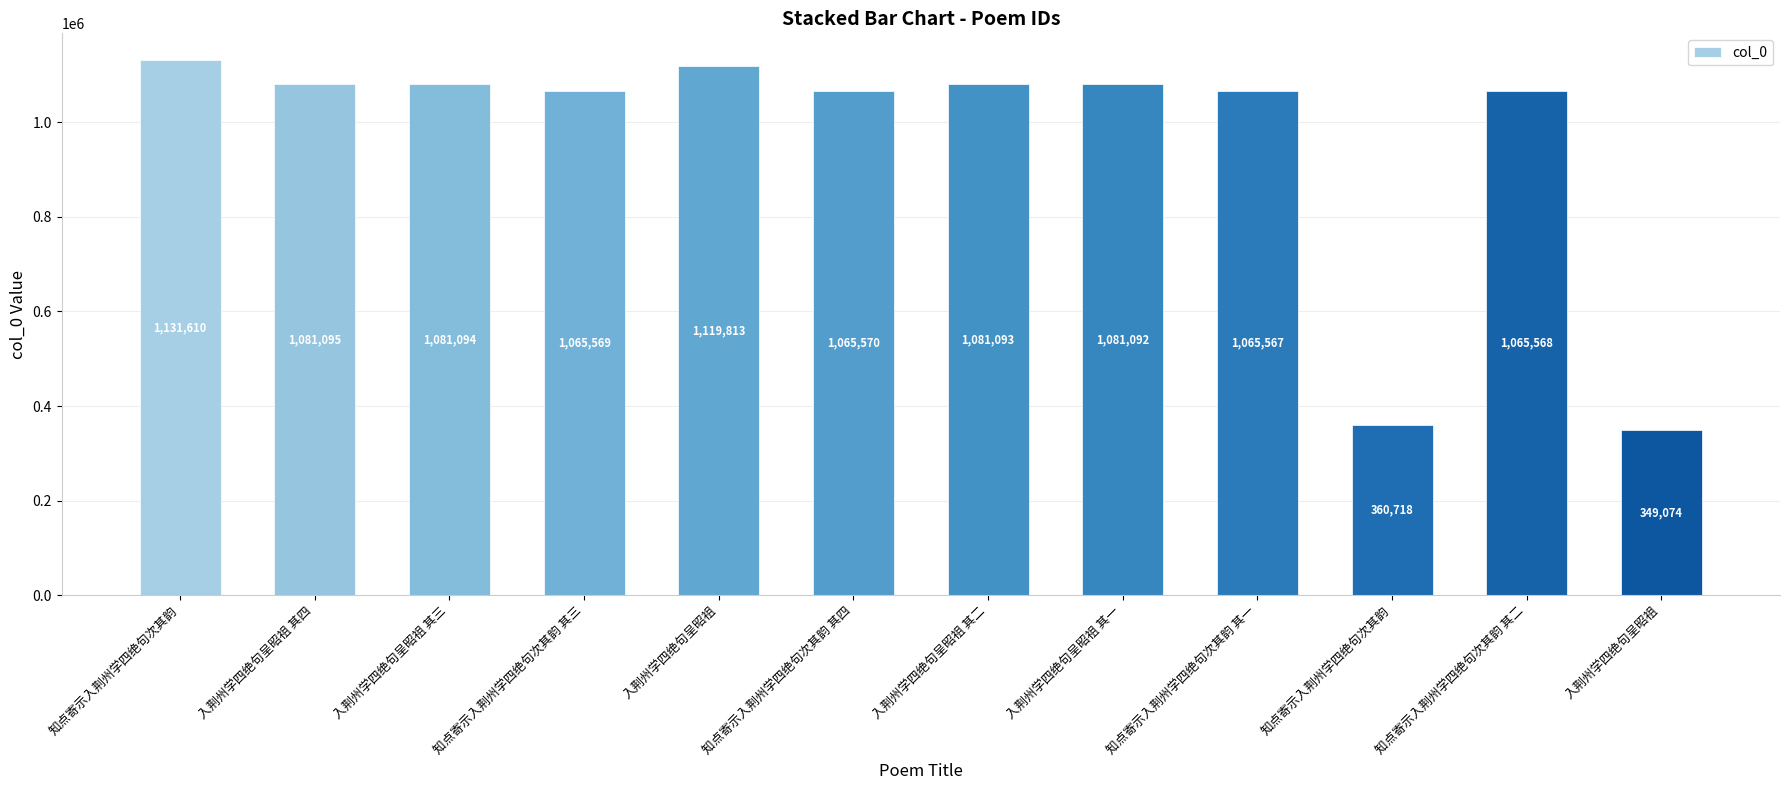

True or false: the data shows 349074 at 入荆州学四绝句呈昭祖.

True